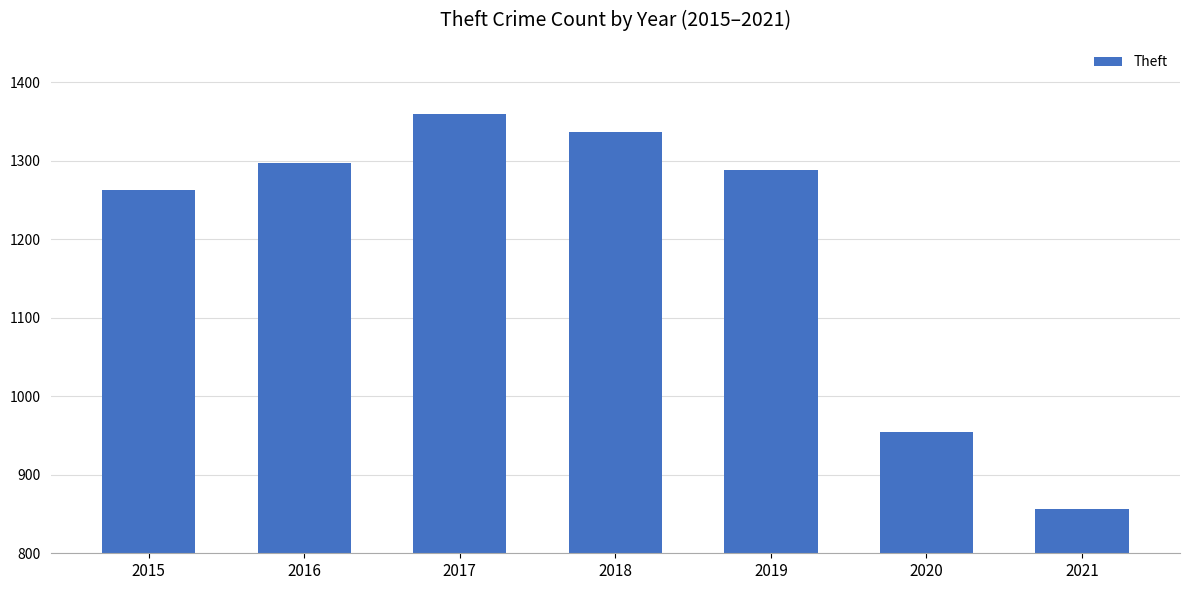

Reading right to left, transcribe all the data shown in this chart.

2021=856	2020=954	2019=1288	2018=1337	2017=1359	2016=1297	2015=1263